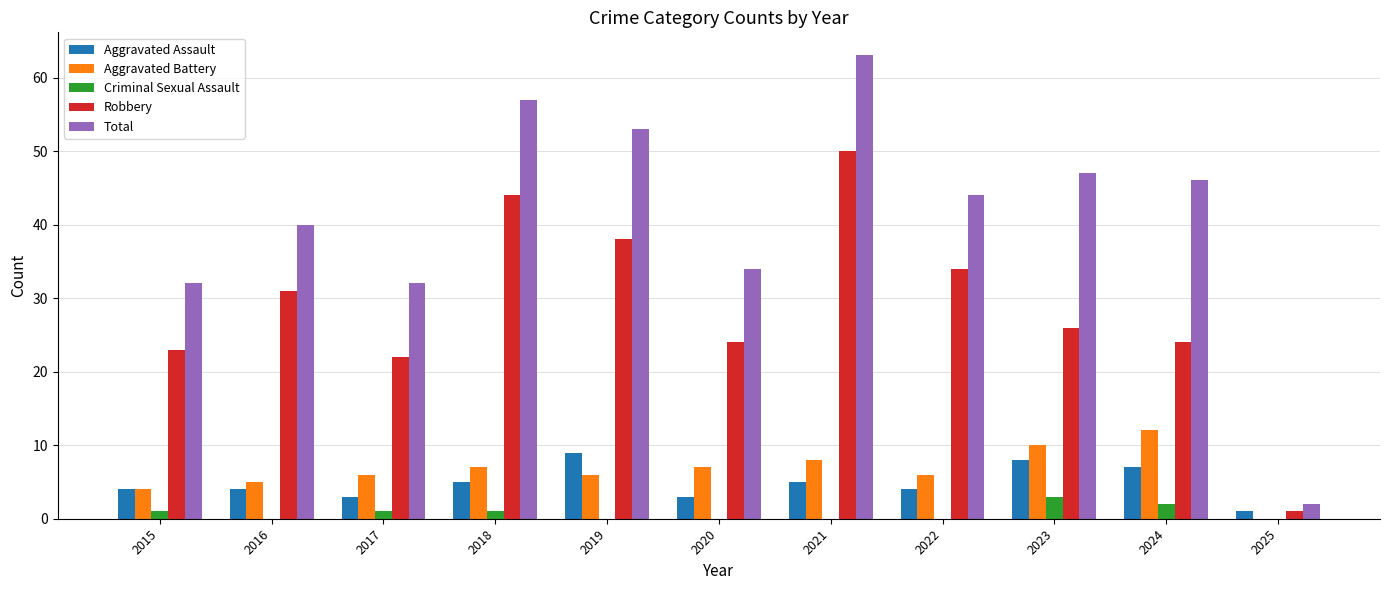

What is the maximum value shown in the chart?

63